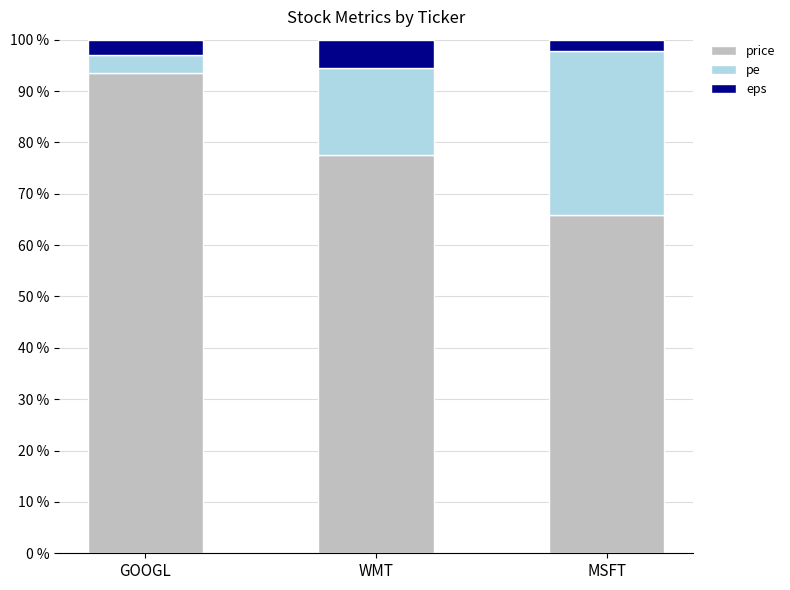

Where is price nearest to the value 79?

WMT